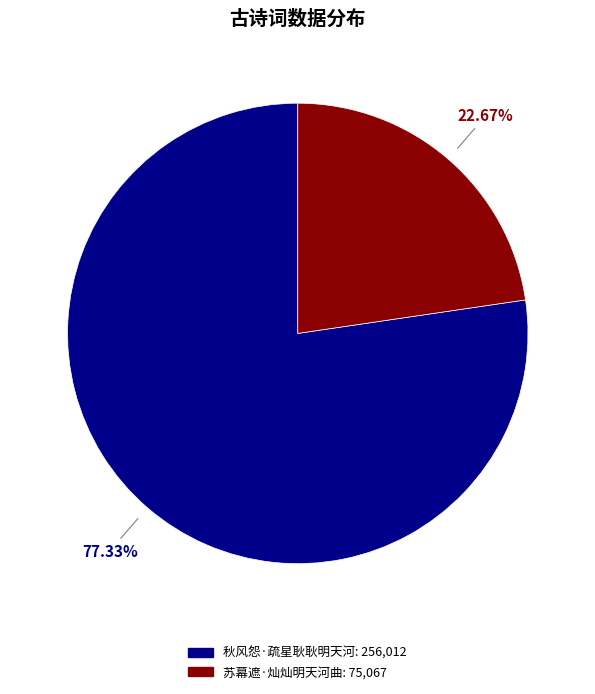

The 苏幕遮·灿灿明天河曲 slice represents 29% of the pie. True or false?

False